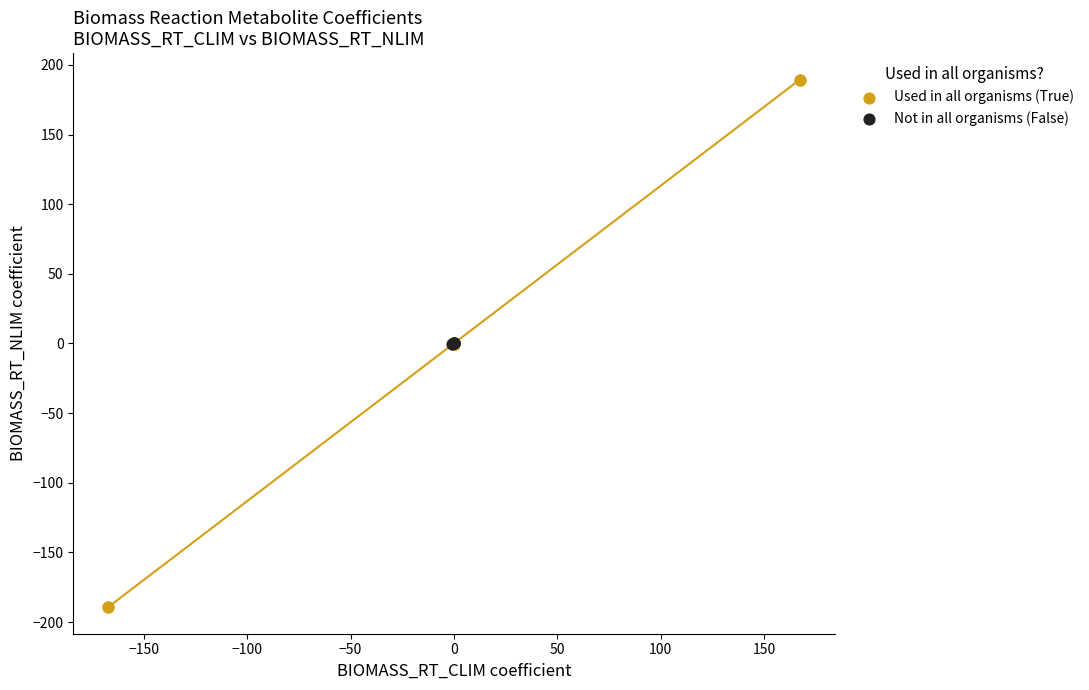

Which series reaches the minimum Y coordinate?

Used in all organisms (True)